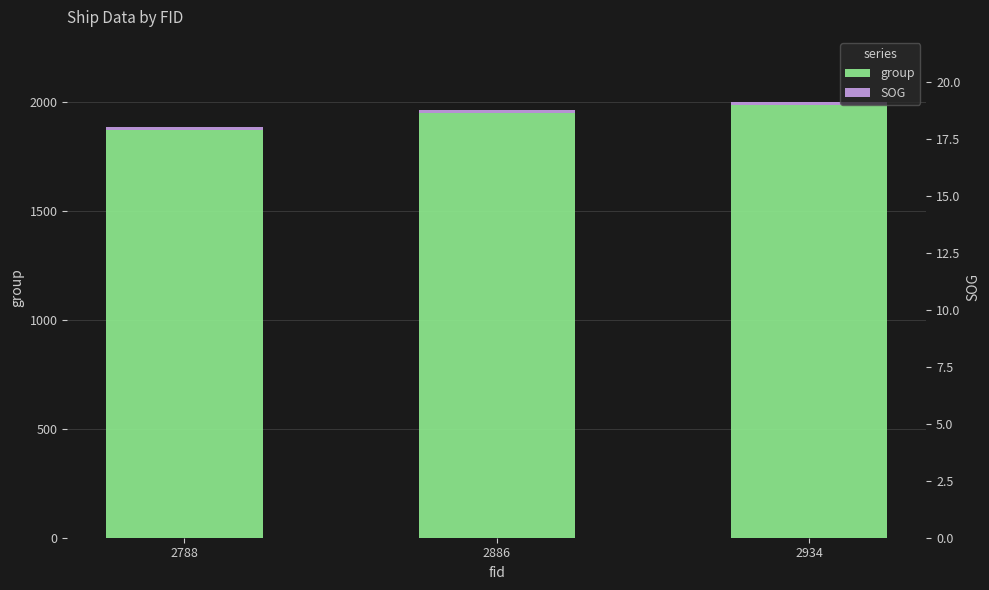

List the series in order of their overall mean, lowest first.

SOG, group